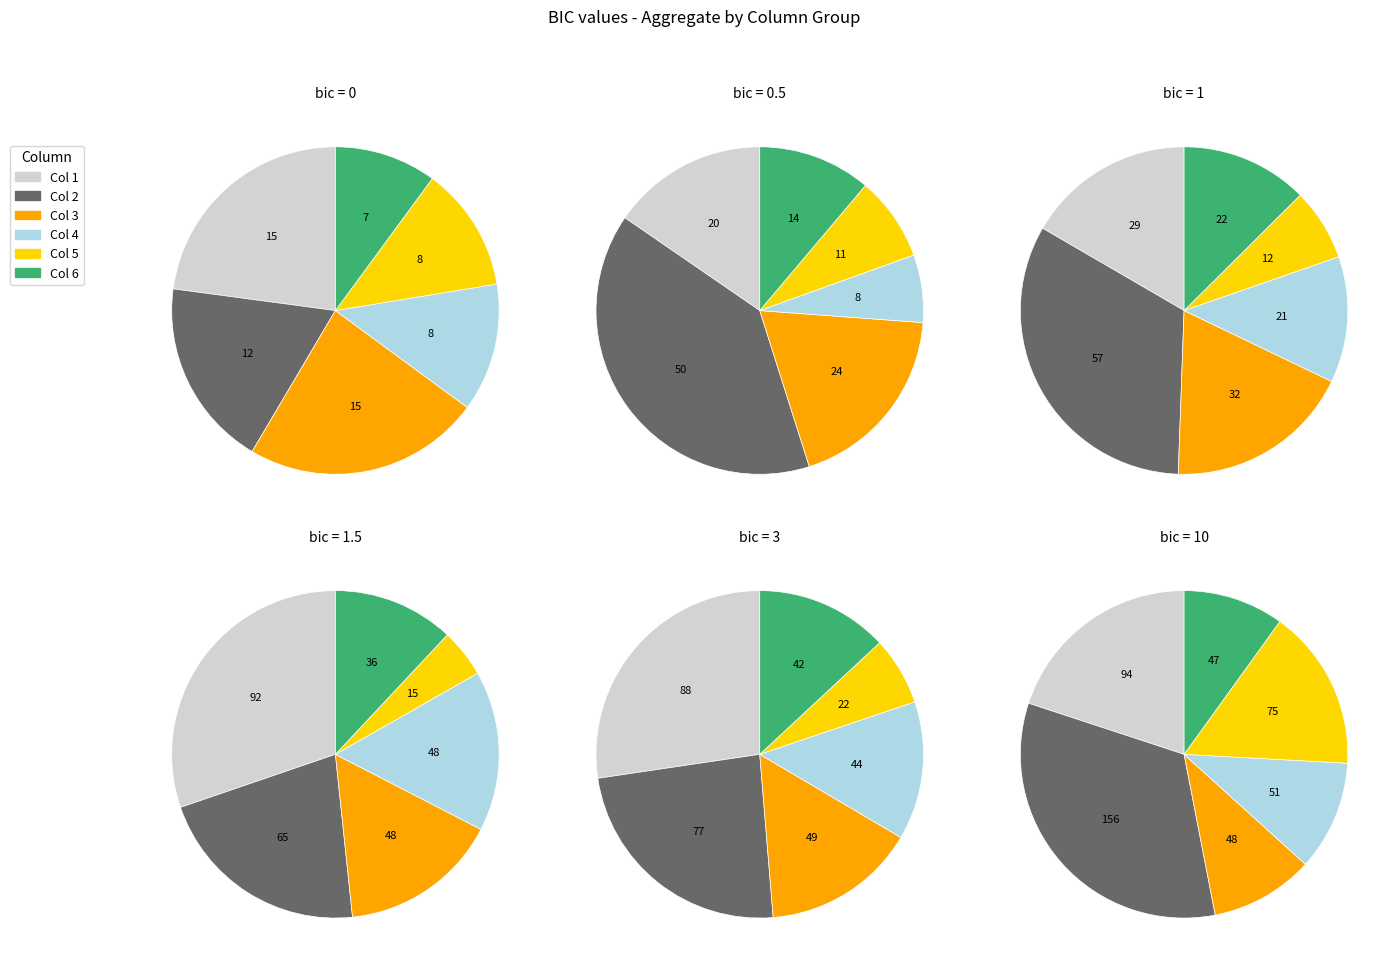

Which series has the widest spread of values?

2